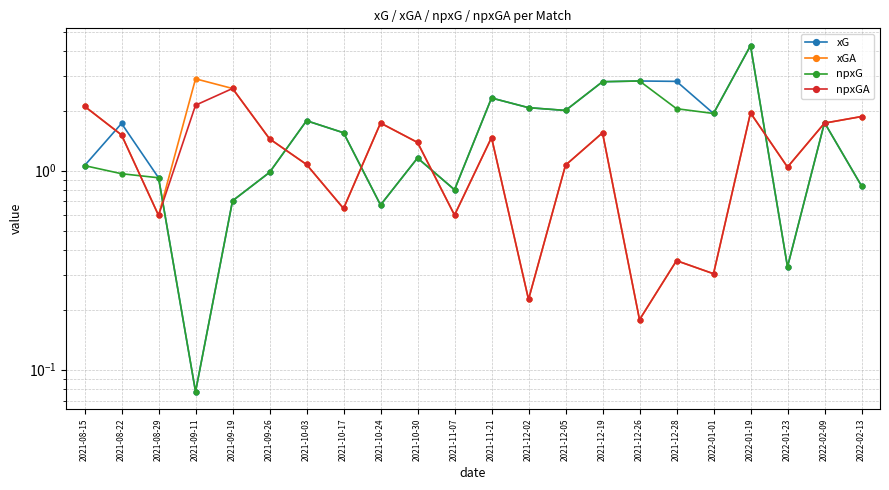

At which label does xG first exceed 1?

2021-08-15